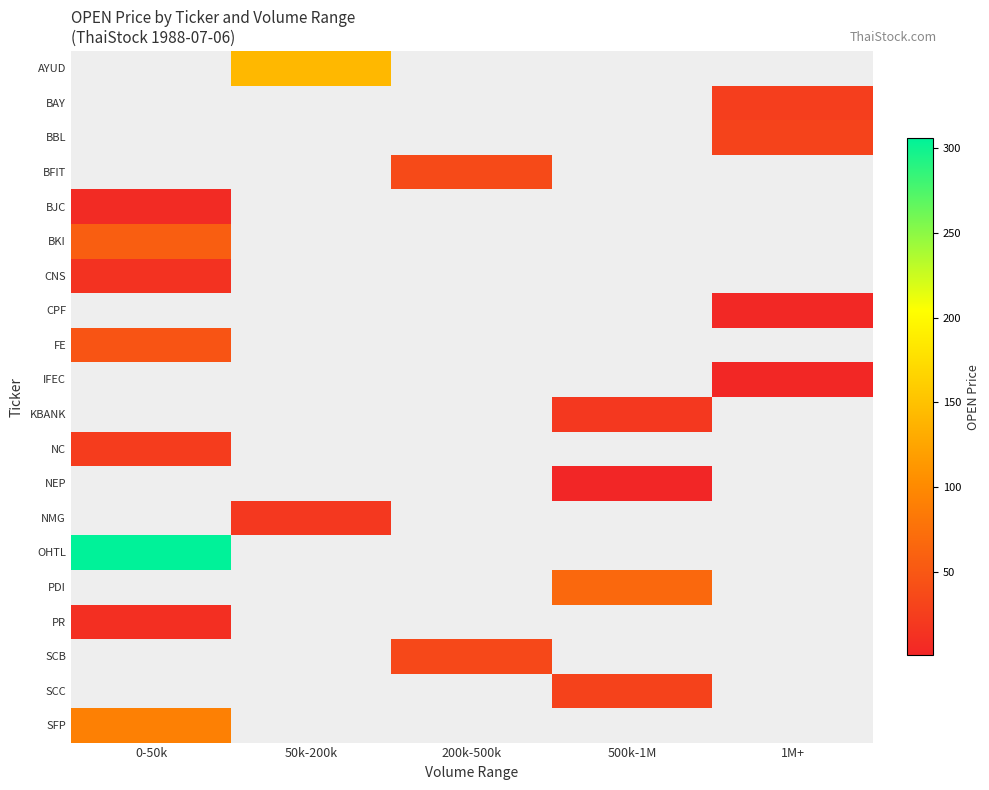

What is the maximum value shown in the chart?

306.0